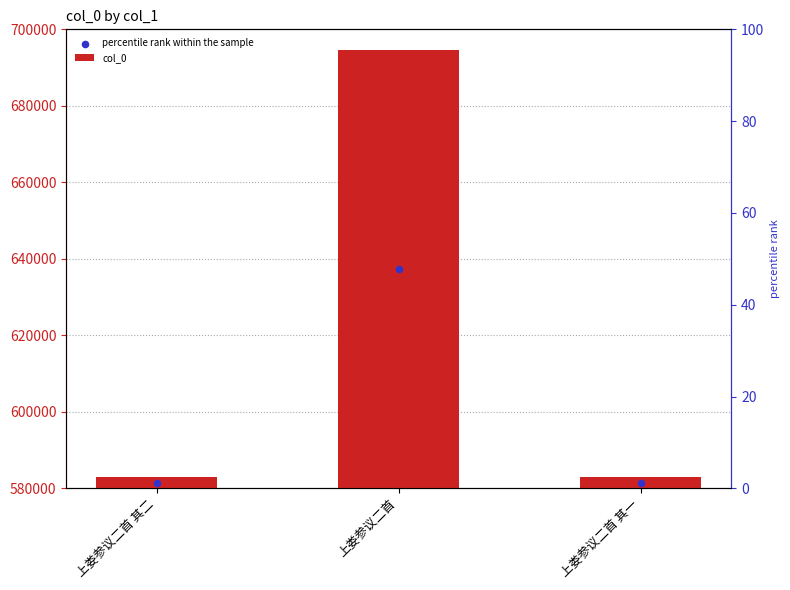

Which series has the largest total across all categories?

col_0